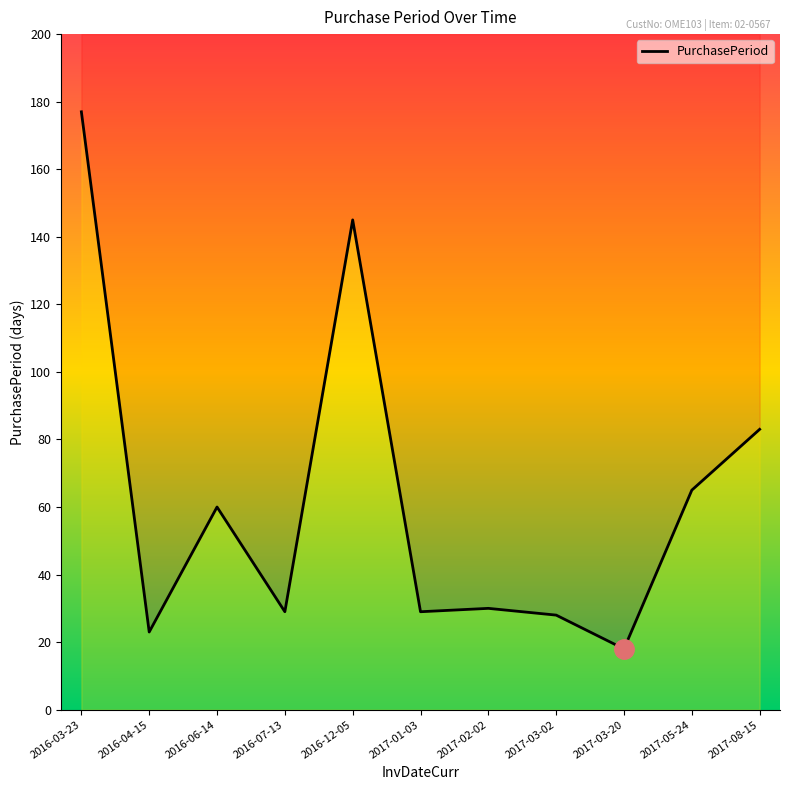

Reading right to left, what are all the values shown in this chart?

83	65	18	28	30	29	145	29	60	23	177